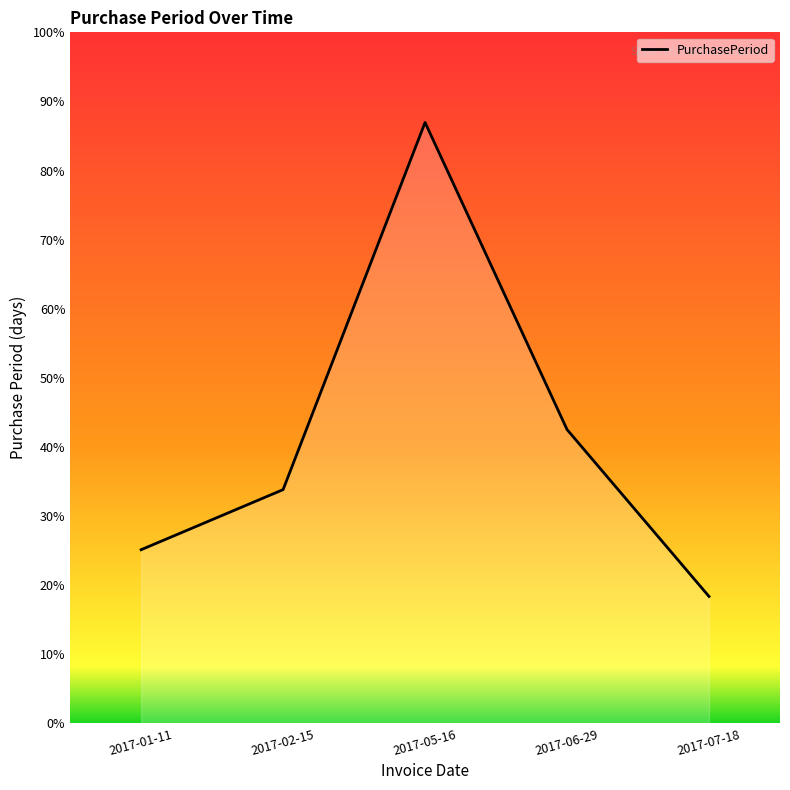

Does the chart display data point markers on the line(s)?

No